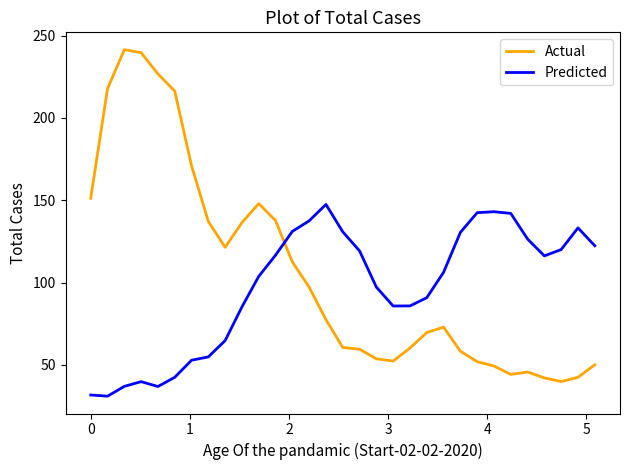

What is the difference between the maximum and minimum values in the Actual series?

201.7